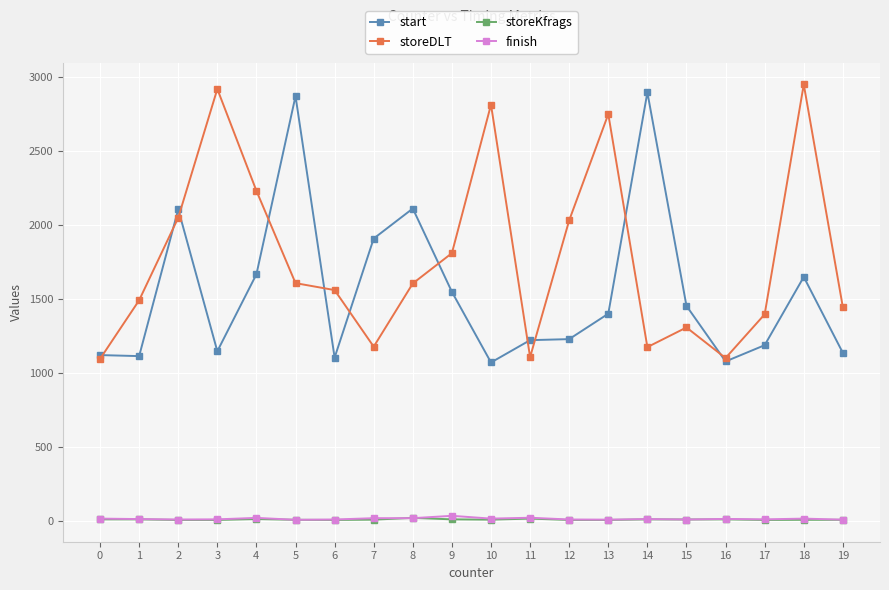

True or false: start has more than 0 points higher than both neighbors.

True